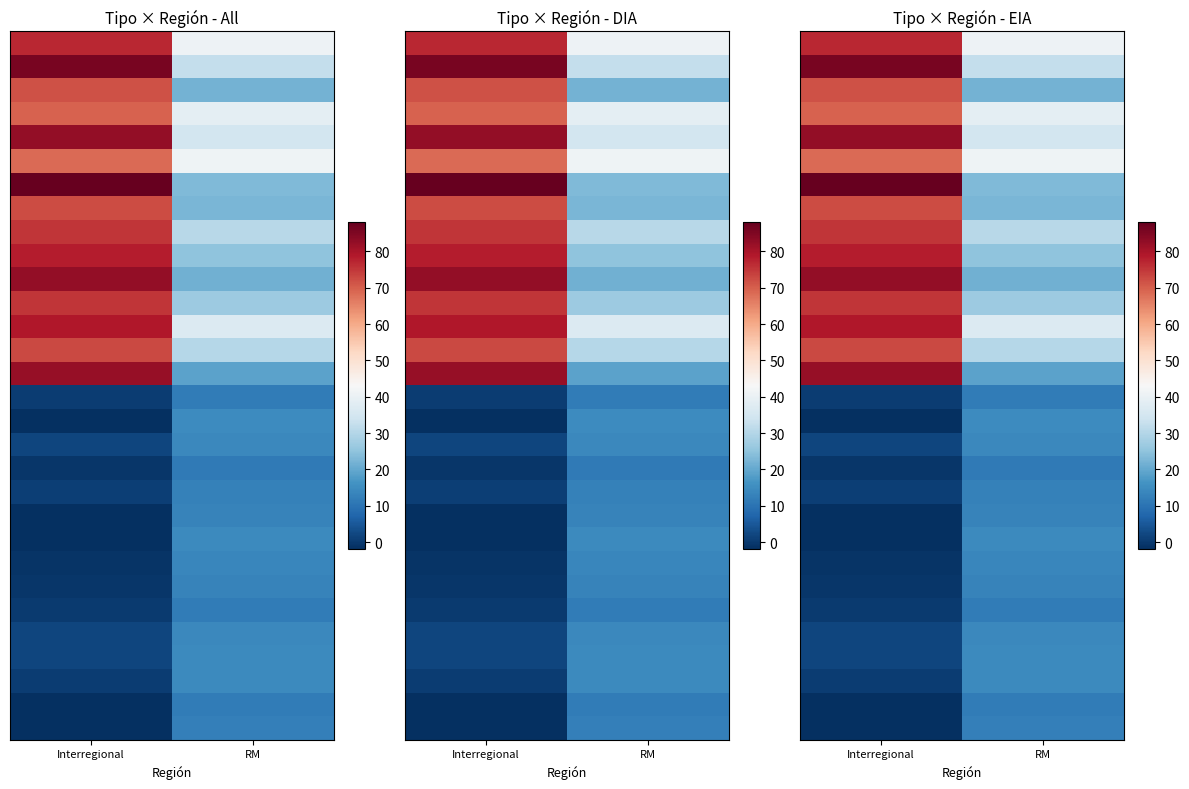

What is the difference between the highest and lowest values at RM?

29.8